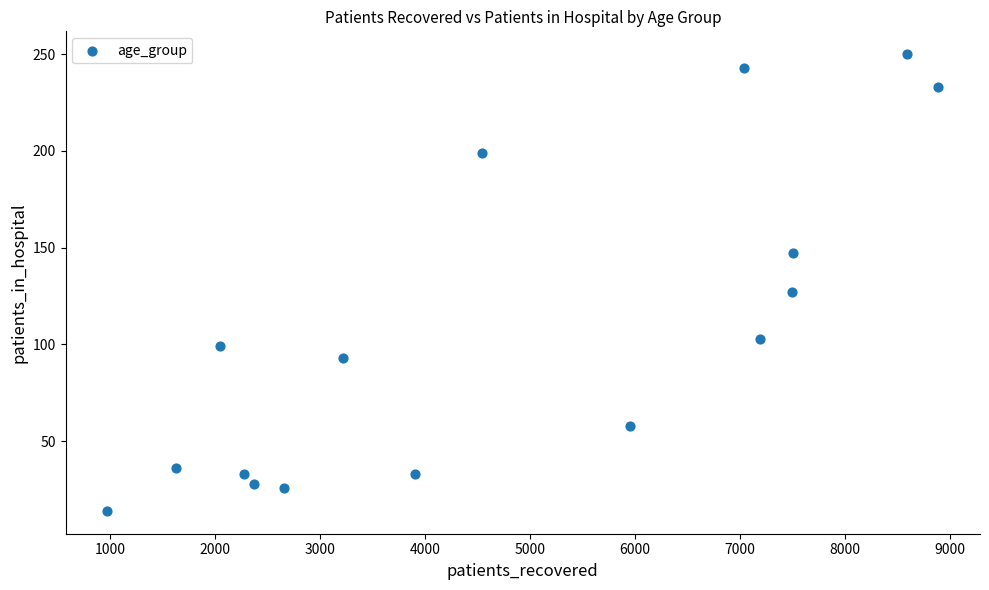

What is the range of Y values (max minus min)?

236